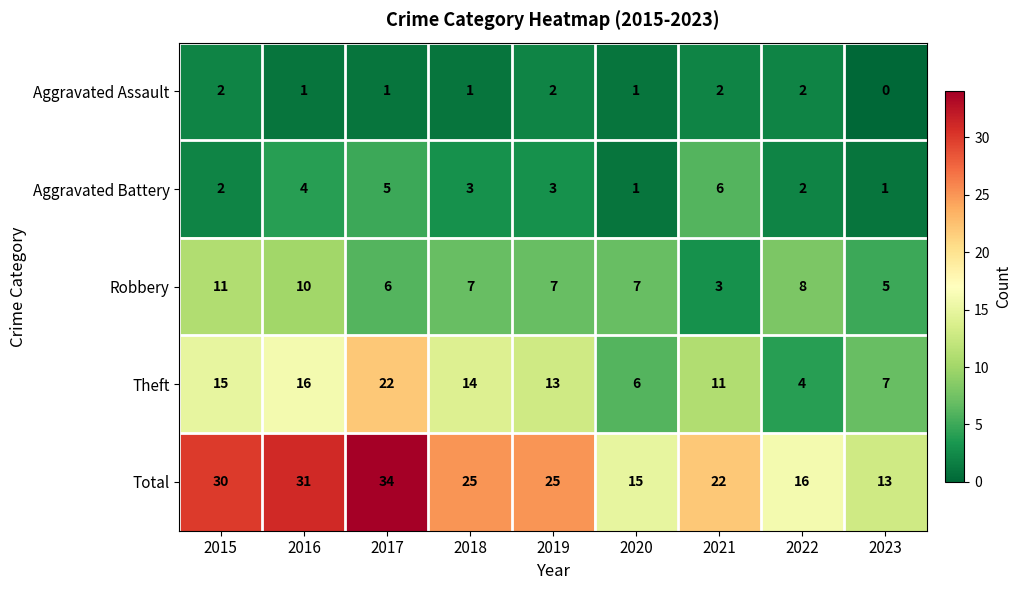

At which category is the sum across all series the highest?

2017